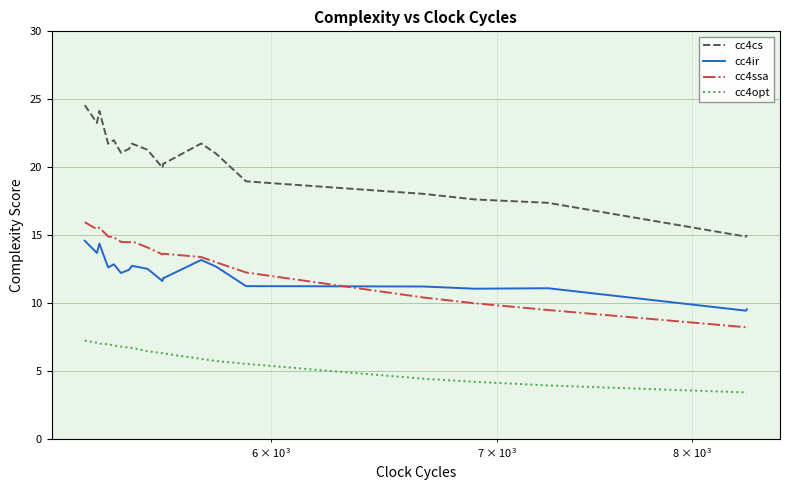

What is the average value of the cc4cs series?

20.3